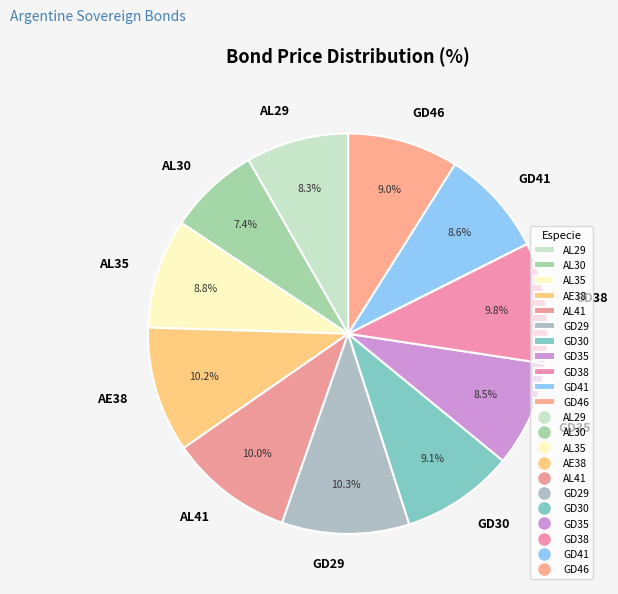

Count the number of slices in the pie.

11